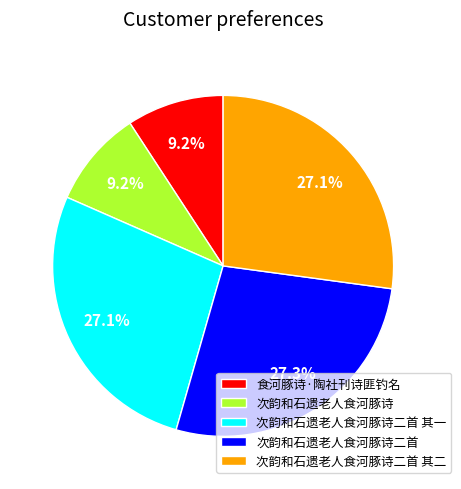

To the nearest percent, what is the combined percentage of 次韵和石遗老人食河豚诗二首 其一 and 次韵和石遗老人食河豚诗二首 其二?

54%